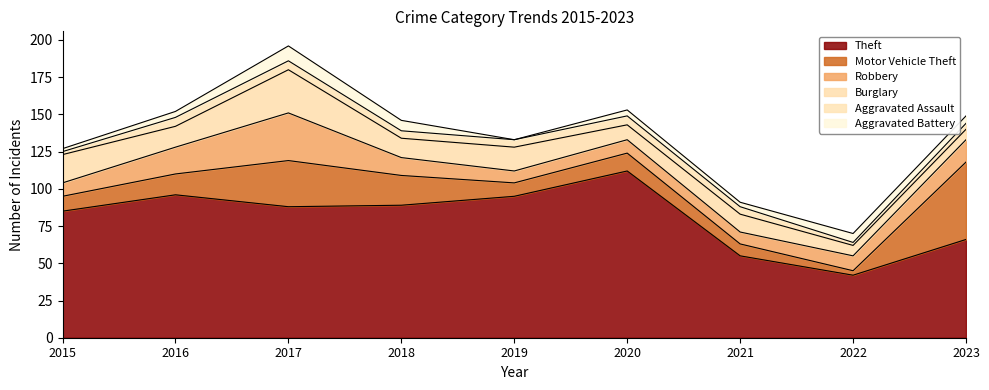

Reading right to left, transcribe all the data shown in this chart.

Theft: 2023=66	2022=42	2021=55	2020=112	2019=95	2018=89	2017=88	2016=96	2015=85
Motor Vehicle Theft: 2023=52	2022=3	2021=8	2020=12	2019=9	2018=20	2017=31	2016=14	2015=10
Robbery: 2023=15	2022=10	2021=8	2020=9	2019=8	2018=12	2017=32	2016=18	2015=9
Burglary: 2023=7	2022=7	2021=12	2020=10	2019=16	2018=13	2017=29	2016=14	2015=19
Aggravated Assault: 2023=4	2022=2	2021=5	2020=6	2019=5	2018=5	2017=6	2016=6	2015=2
Aggravated Battery: 2023=5	2022=6	2021=3	2020=4	2019=0	2018=7	2017=10	2016=4	2015=2